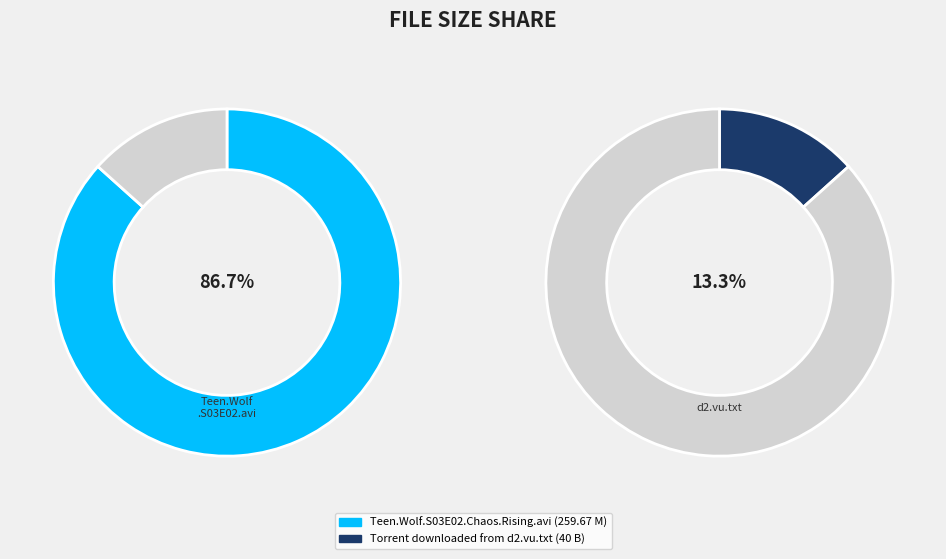

What is the majority slice?

Teen.Wolf.S03E02.Chaos.Rising.avi